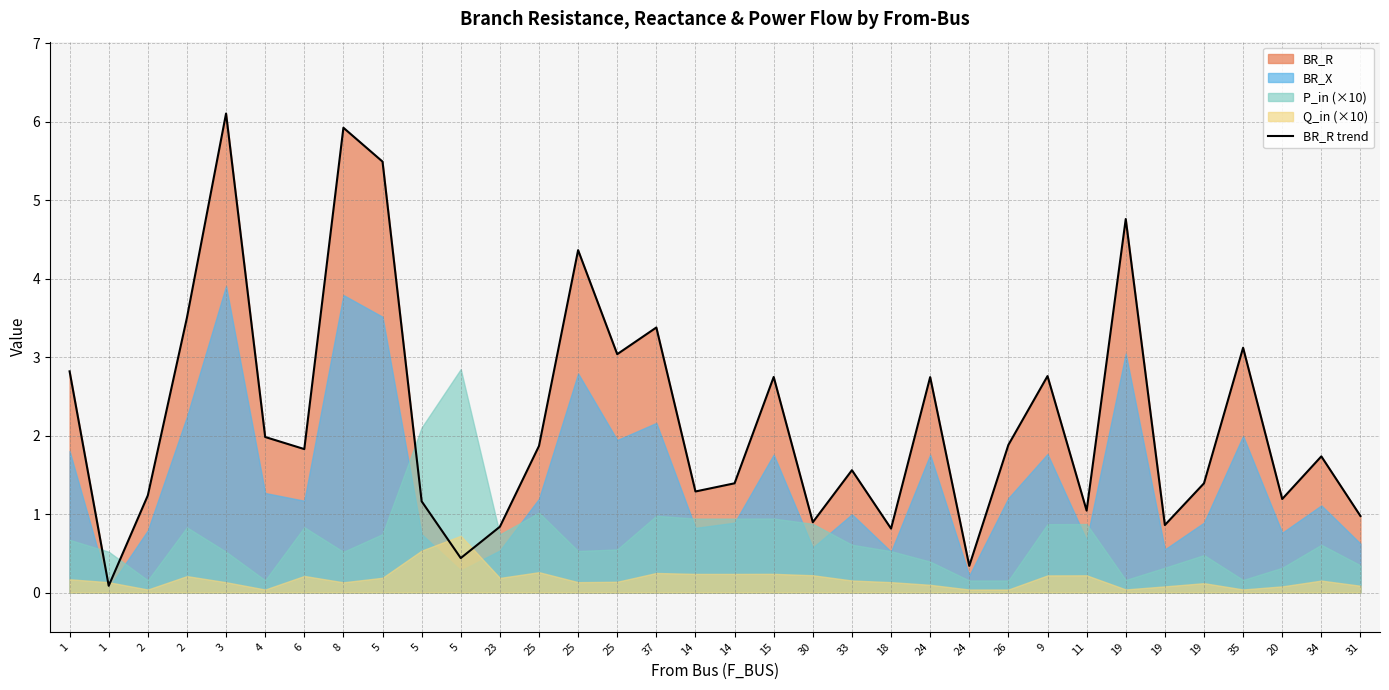

How many categories are shown in the chart?

34